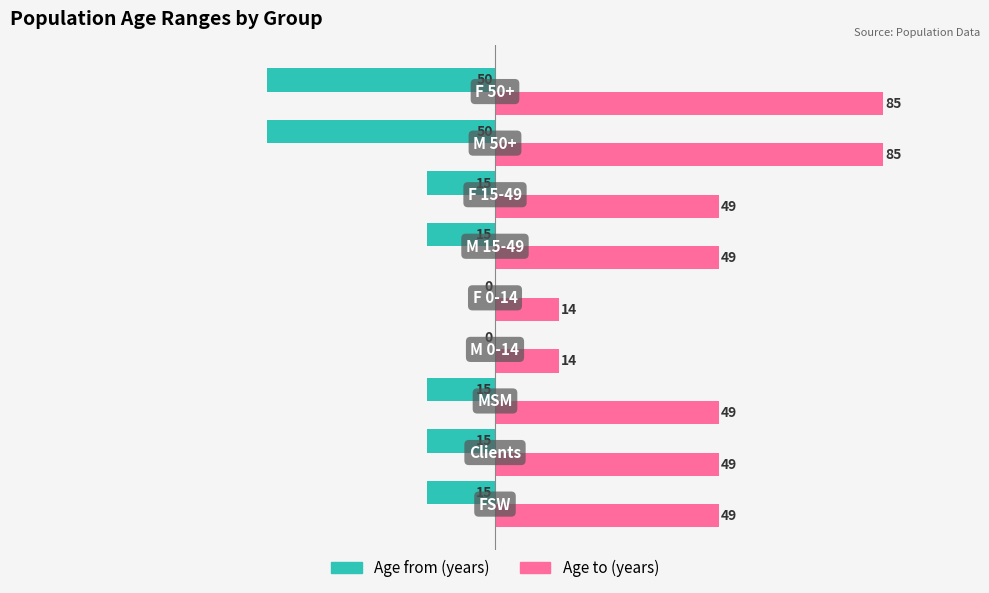

What is the sum of all Age from (years) values?

-175